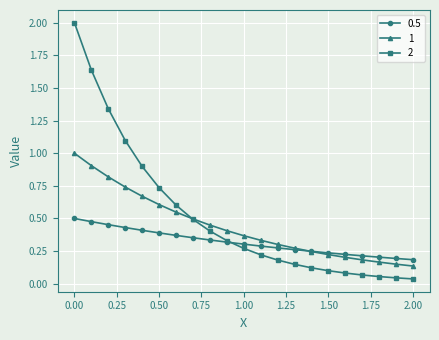

At how many categories does at least one series exceed 0?

21